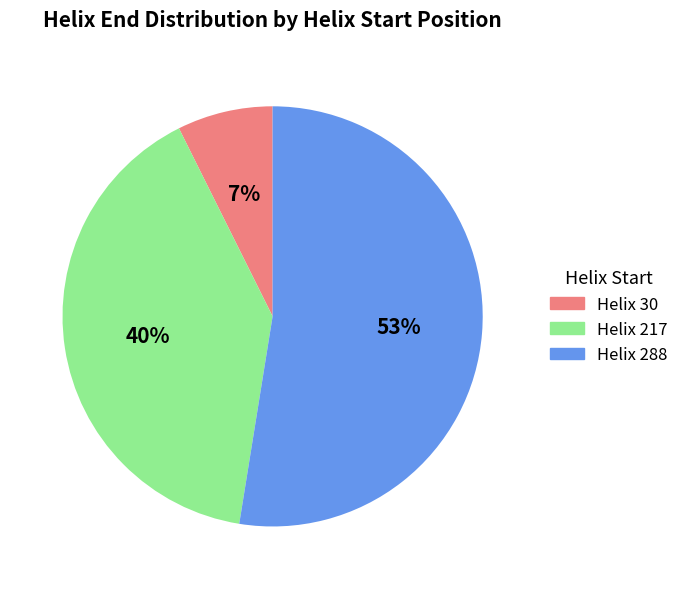

Between Helix 30 and Helix 217, which is larger?

Helix 217